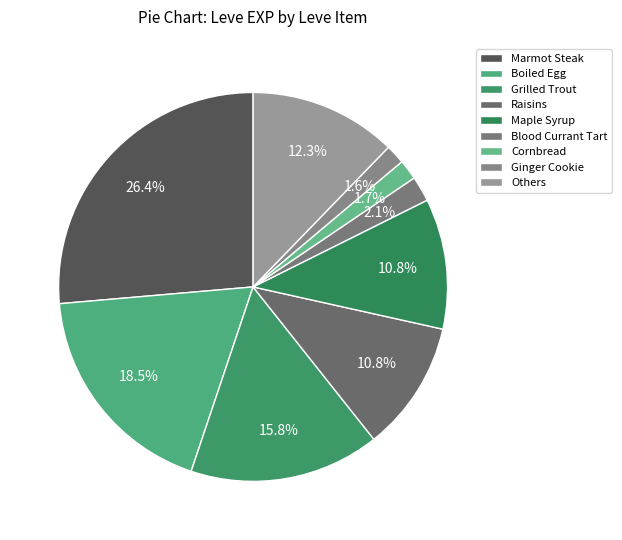

To the nearest percent, what is the average slice percentage?

11%